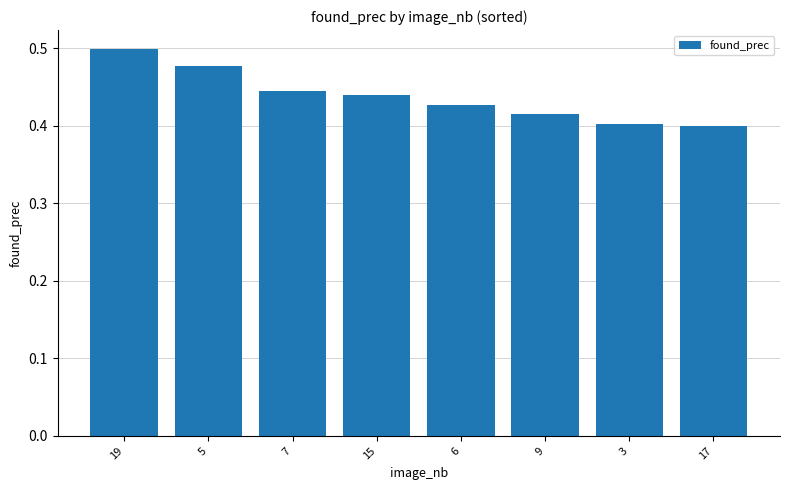

What is the sum of the values at 9 and 3?

0.8